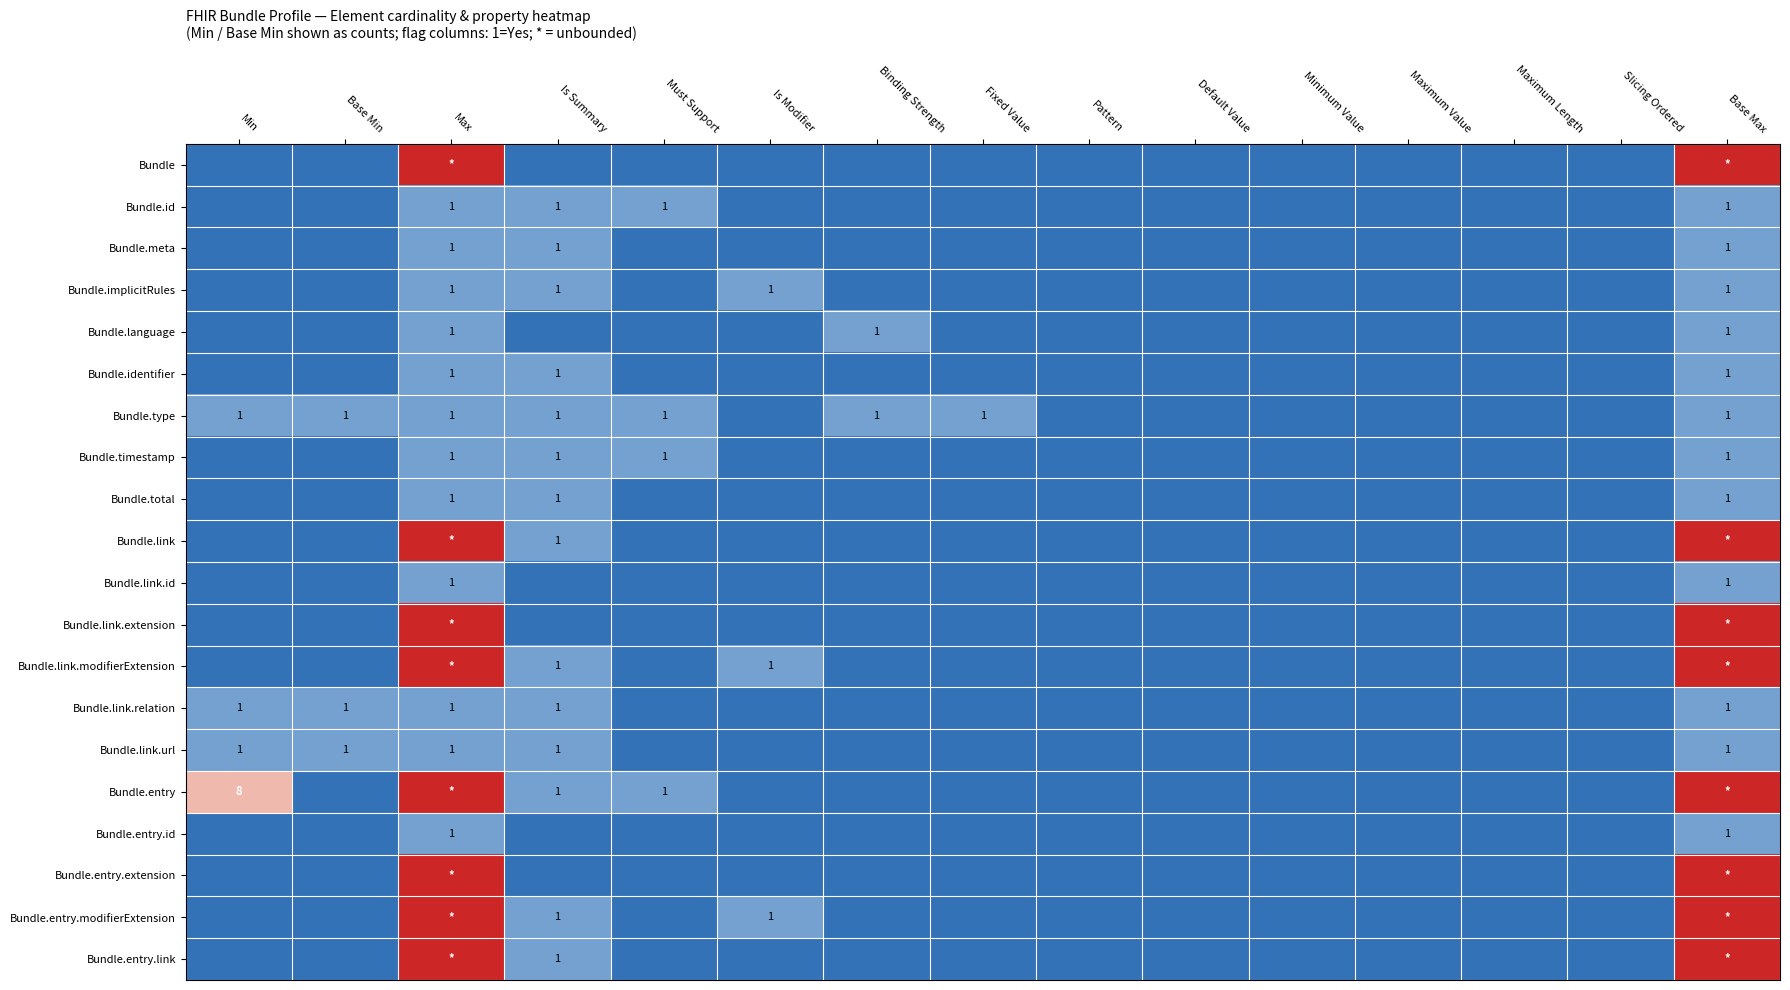

At which category is the sum across all series the highest?

Max